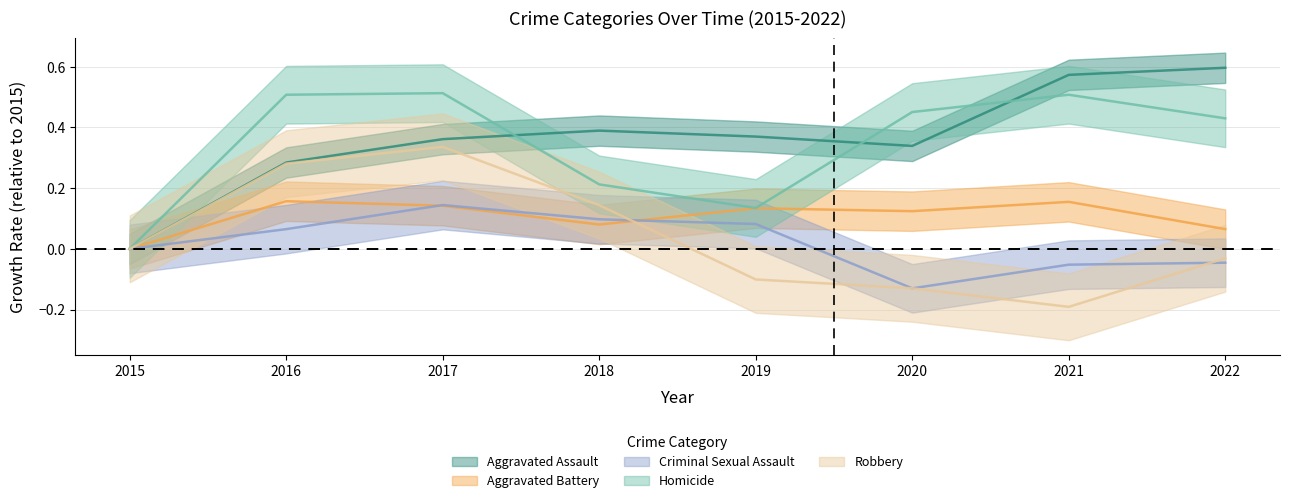

In Robbery, how many points are lower than both neighbors (excluding endpoints)?

1